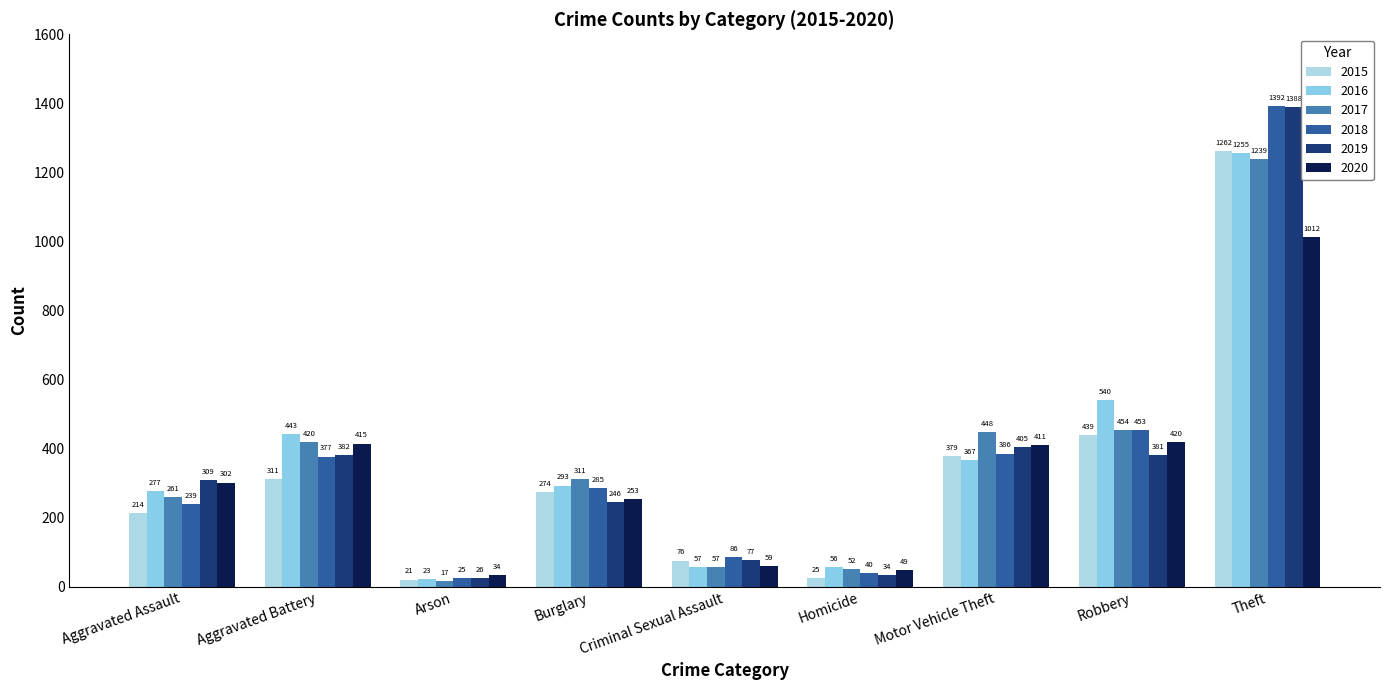

What is the label of the 8th bar from the left?

Robbery